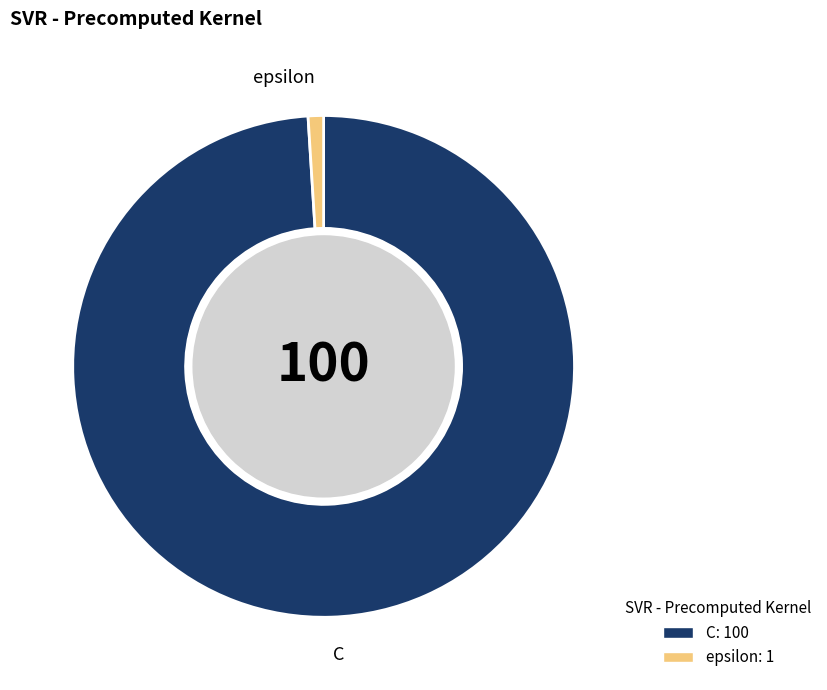

Which slice is the smallest?

epsilon